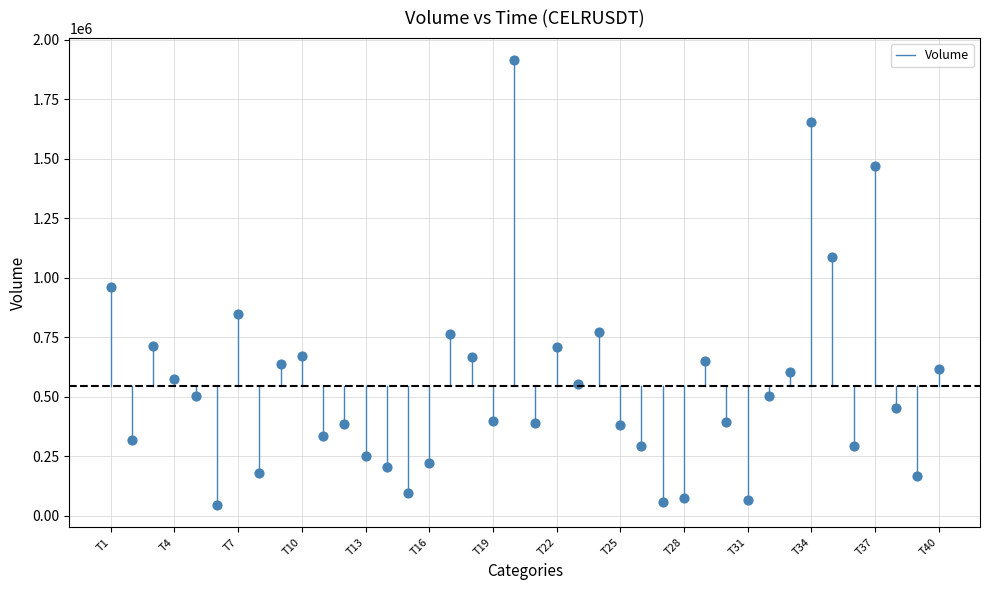

What is the range of Y values (max minus min)?

1868252